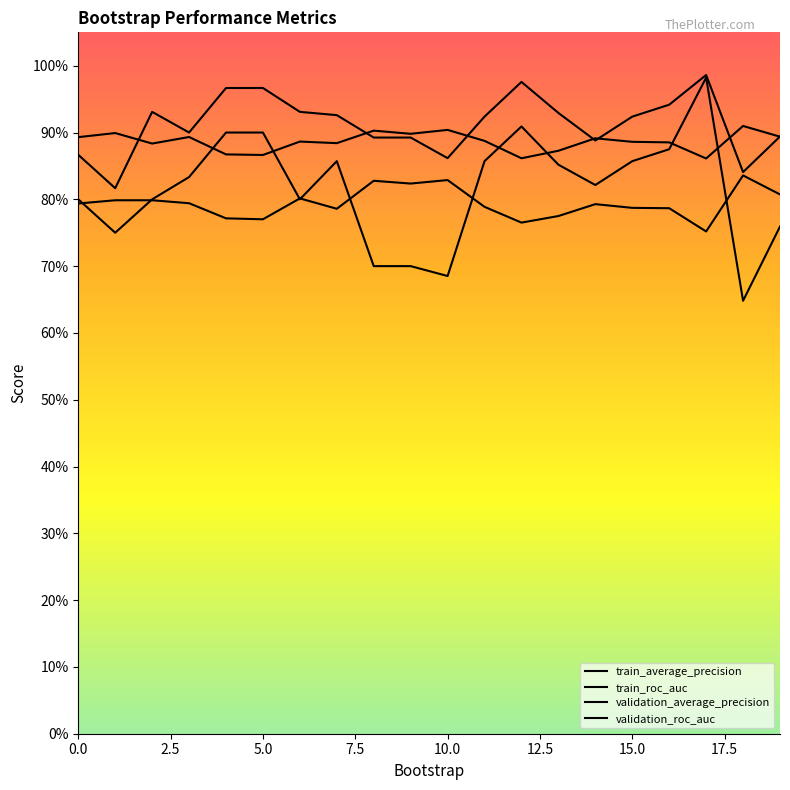

What position from the right is 11?

9